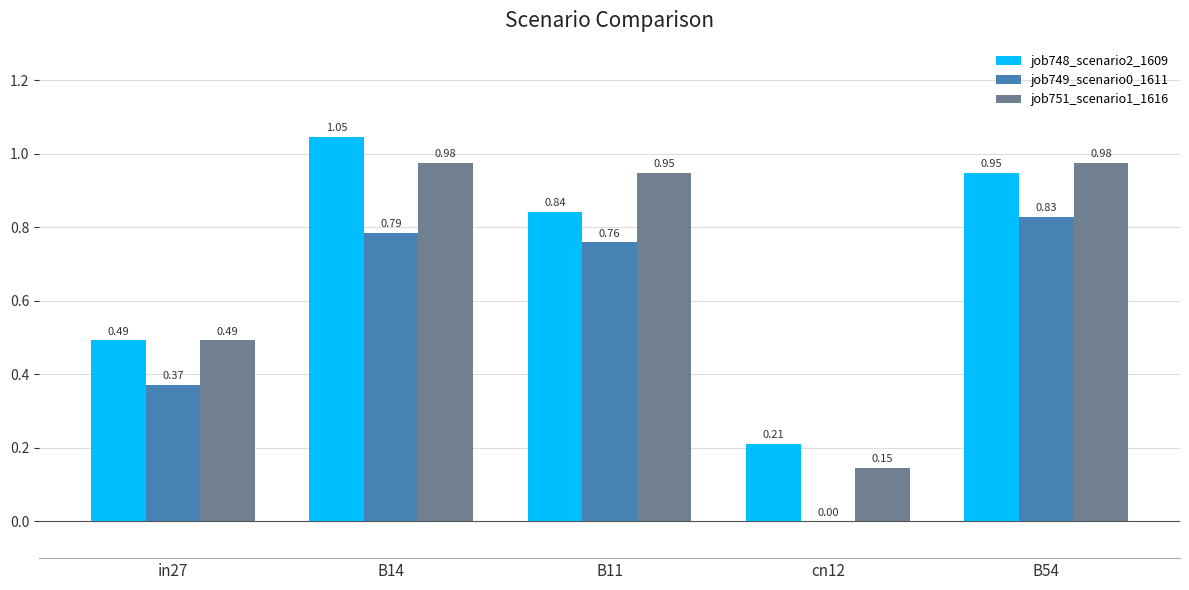

What is the sum of the job751_scenario1_1616 values at B54 and cn12?

1.1